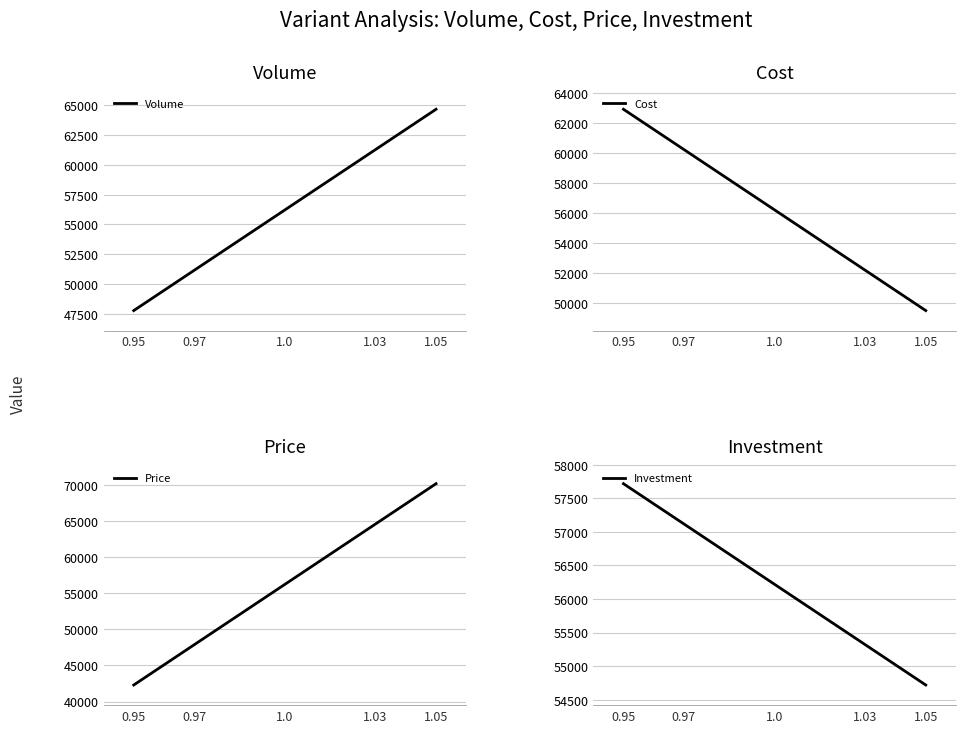

The value of Volume at 1.0 is 77262.7. True or false?

False